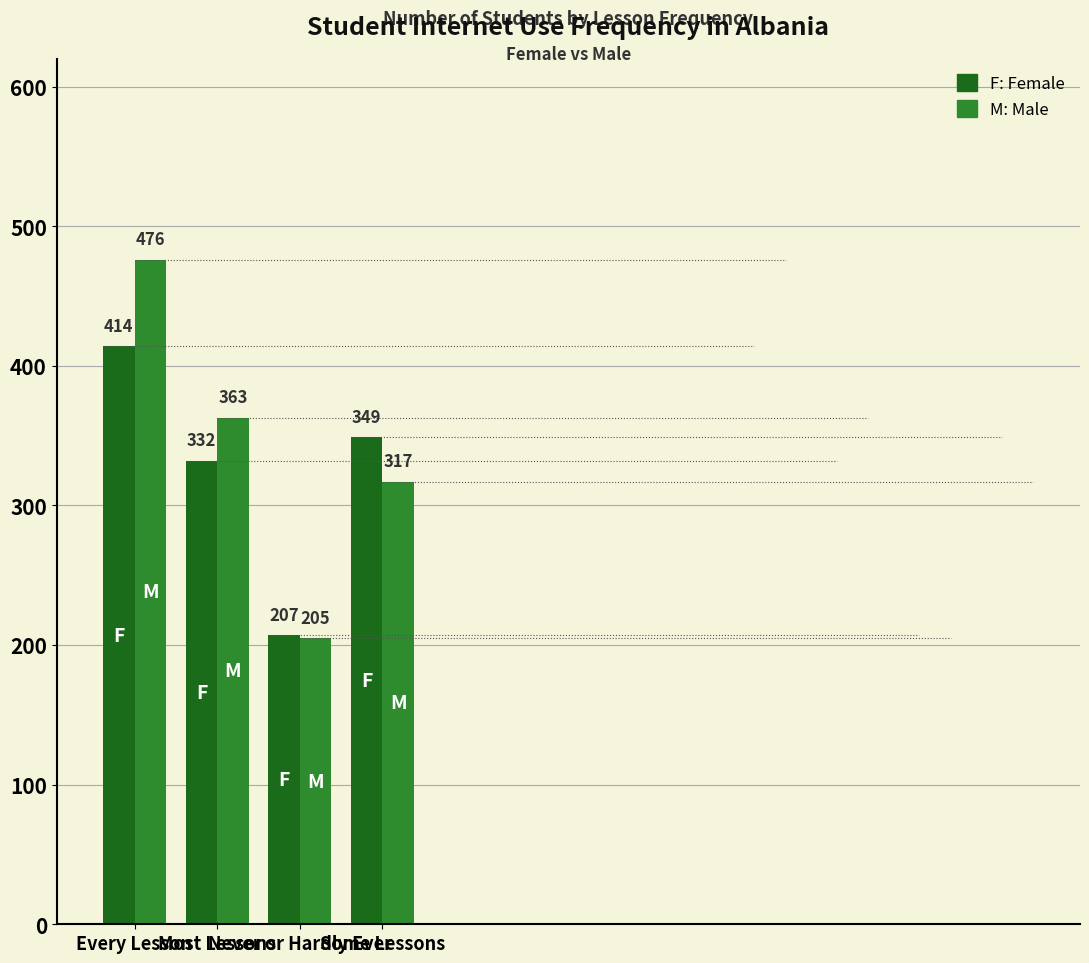

Is it true that Female equals 414 at Every Lesson?

True